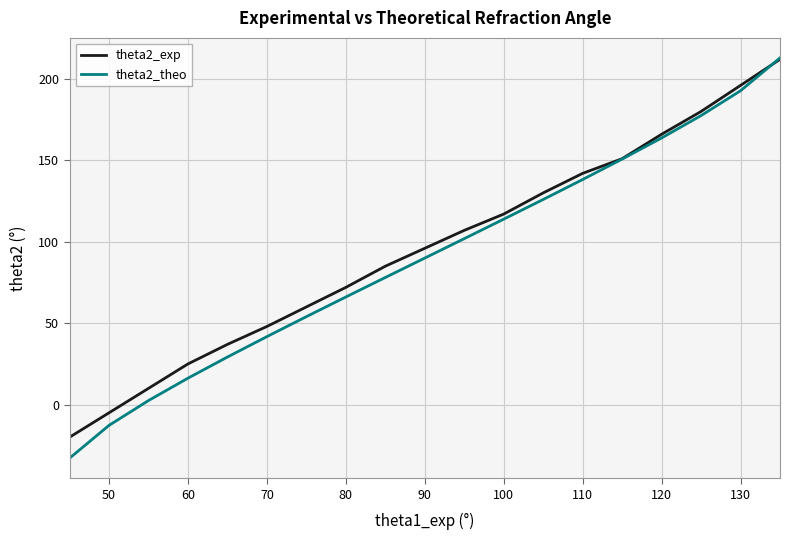

What is the smallest value displayed?

-32.9